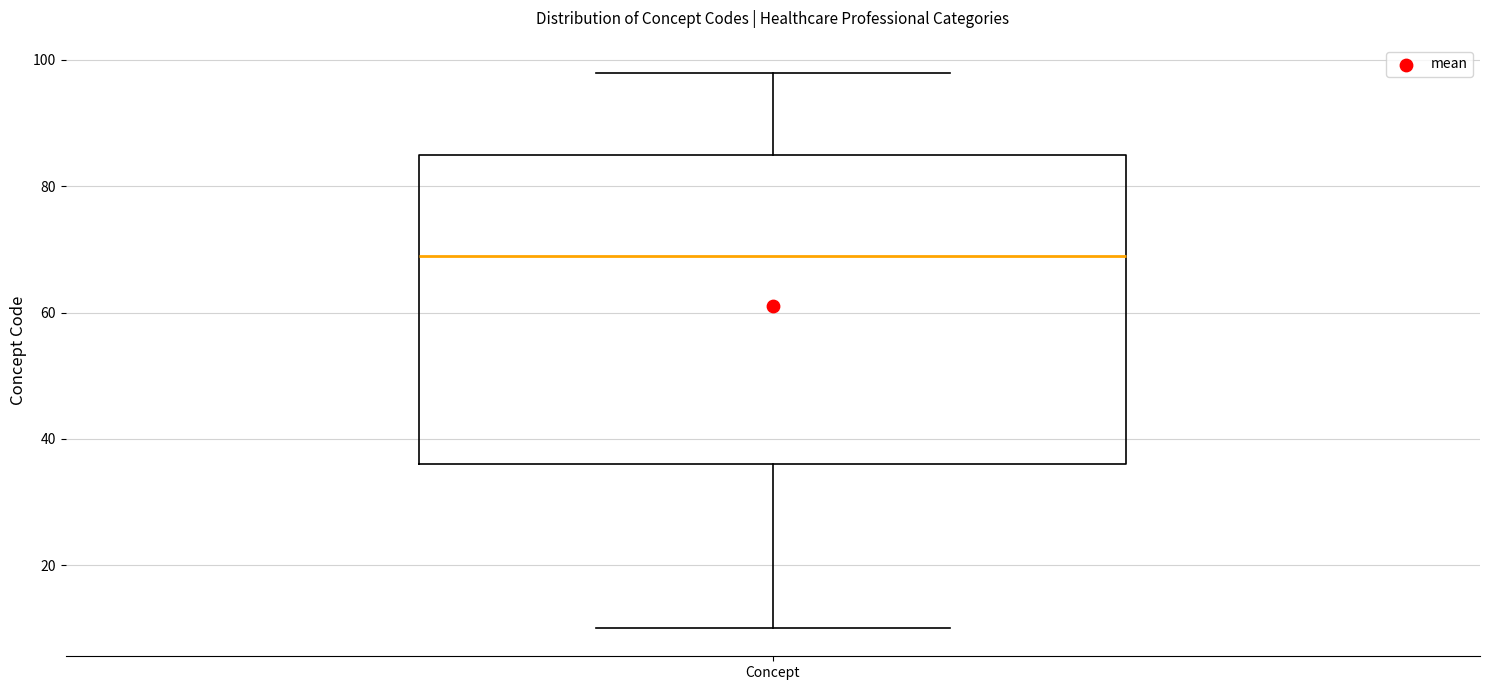

Read this box plot against the y-axis: the position of the median line, the range covered by the box, and the ends of both whiskers. The values are not printed on the chart, so give them approximately, as read against the axis.

median 70, box 36 to 86, whiskers 10 to 98